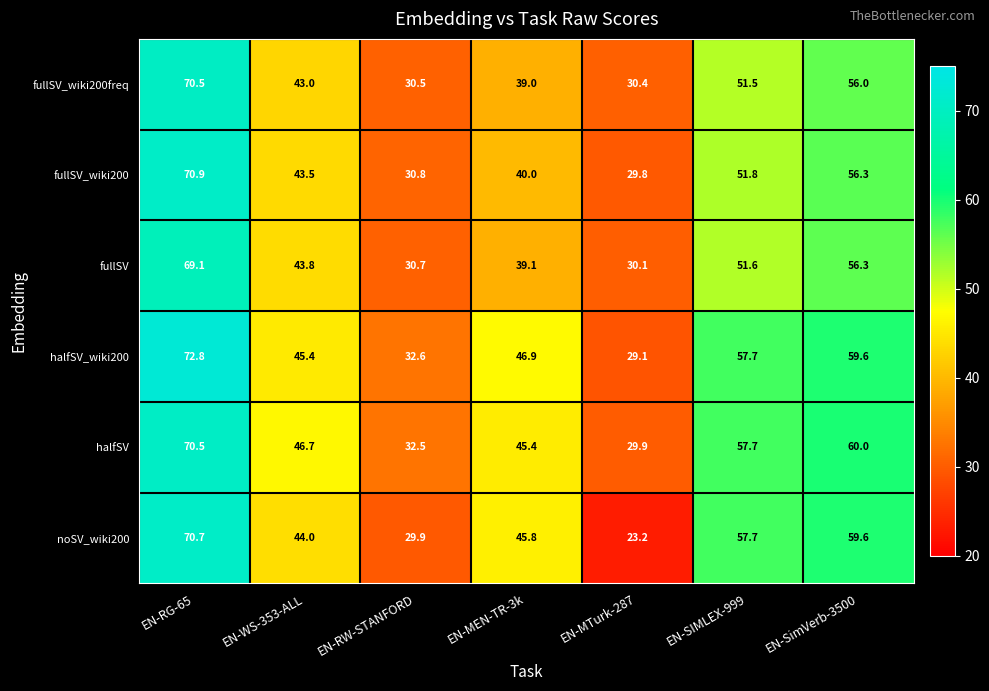

Which series changed the most between EN-RW-STANFORD and EN-MTurk-287?

noSV_wiki200